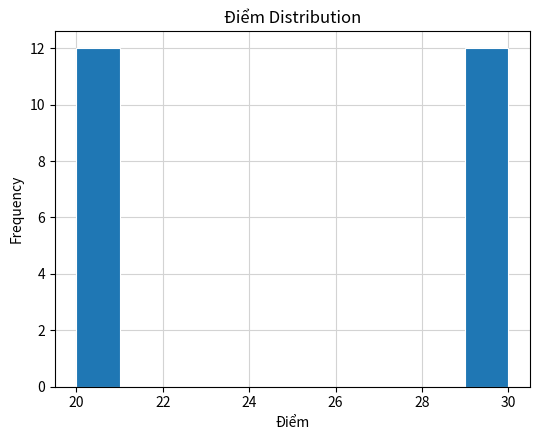

Reading left to right, transcribe this chart: for each bar, give the range it covers on the x-axis and its height. The values are not printed on the chart, so give them approximately, as read against the axis.

20 to 21: 12
21 to 22: 0
22 to 23: 0
23 to 24: 0
24 to 25: 0
25 to 26: 0
26 to 27: 0
27 to 28: 0
28 to 29: 0
29 to 30: 12